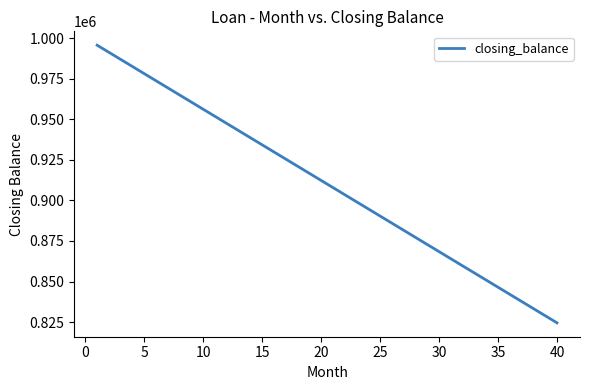

What is the maximum value shown in the chart?

995614.0